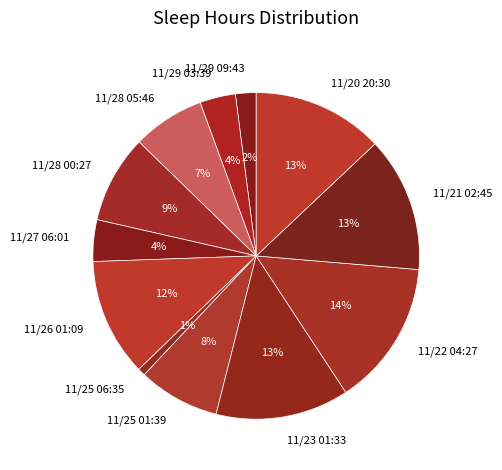

The 11/27 06:01 slice represents 4% of the pie. True or false?

True